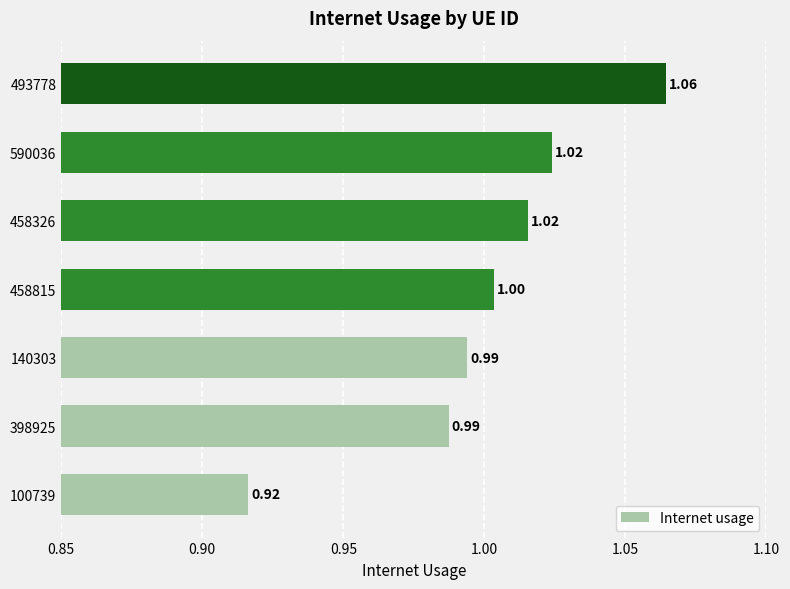

How many bars are there in total?

7